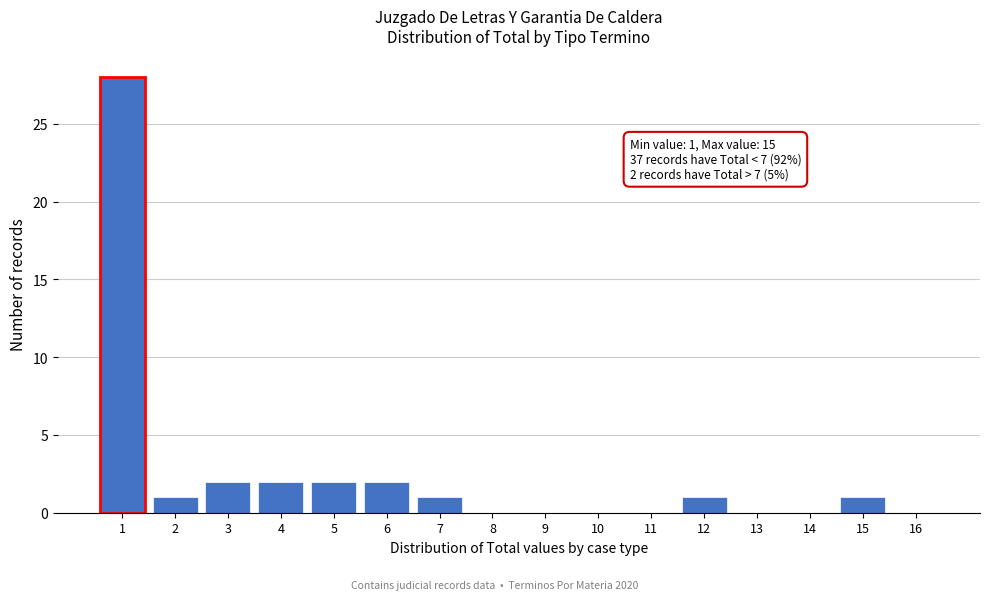

Reading left to right, transcribe all the data shown in this chart.

1=28	2=1	3=2	4=2	5=2	6=2	7=1	8=0	9=0	10=0	11=0	12=1	13=0	14=0	15=1	16=0